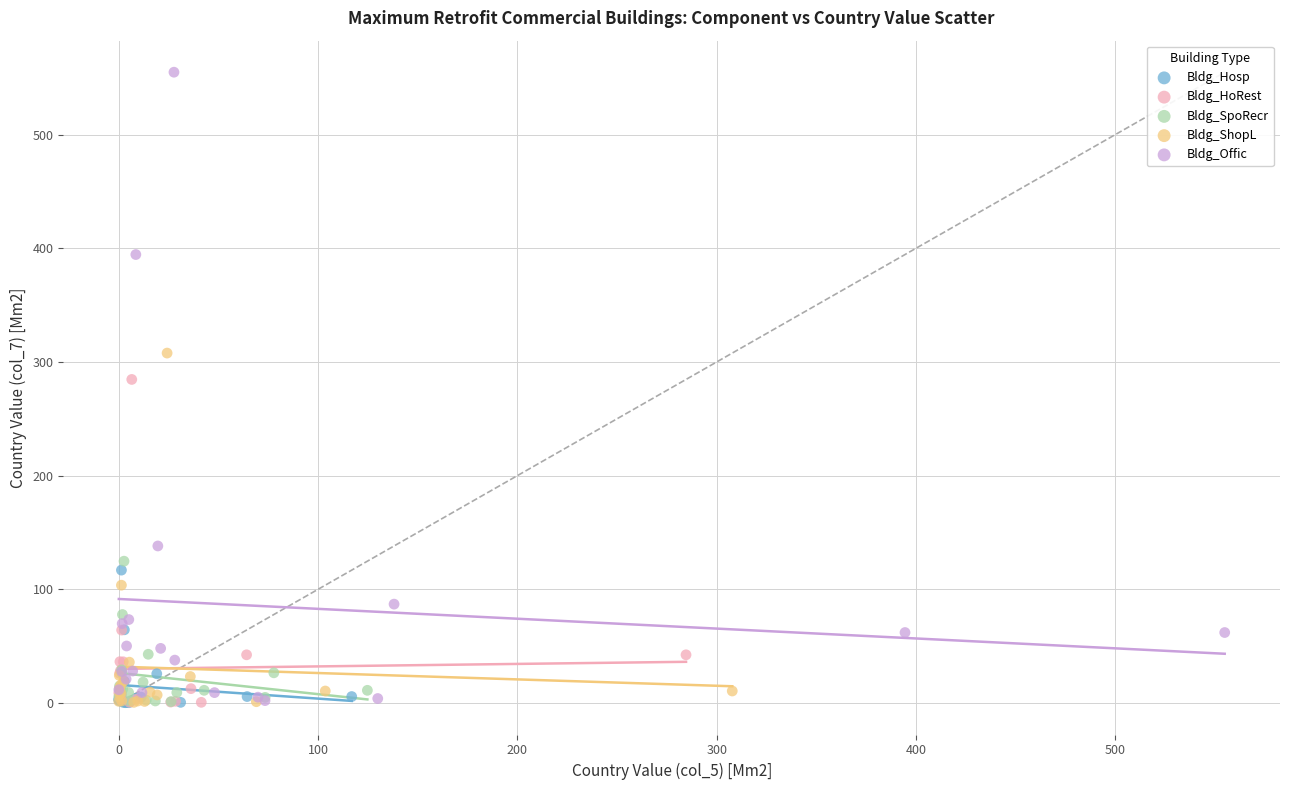

Which series has the widest spread of Y values?

Bldg_Offic